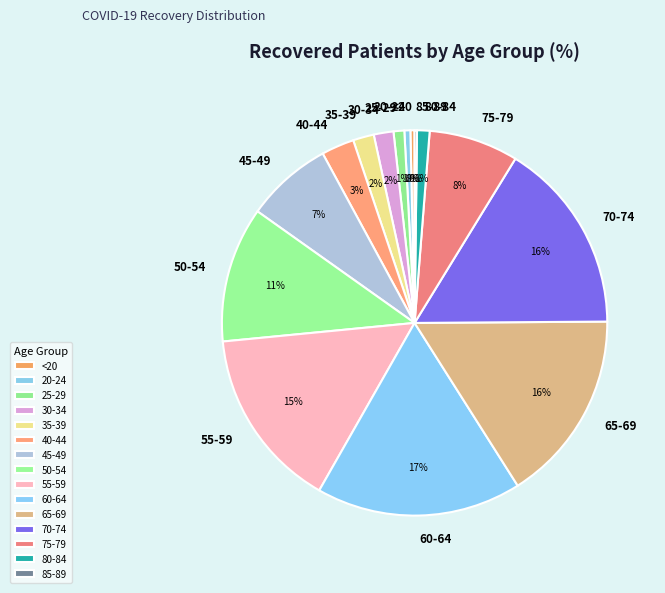

Is there a majority slice in this chart?

No